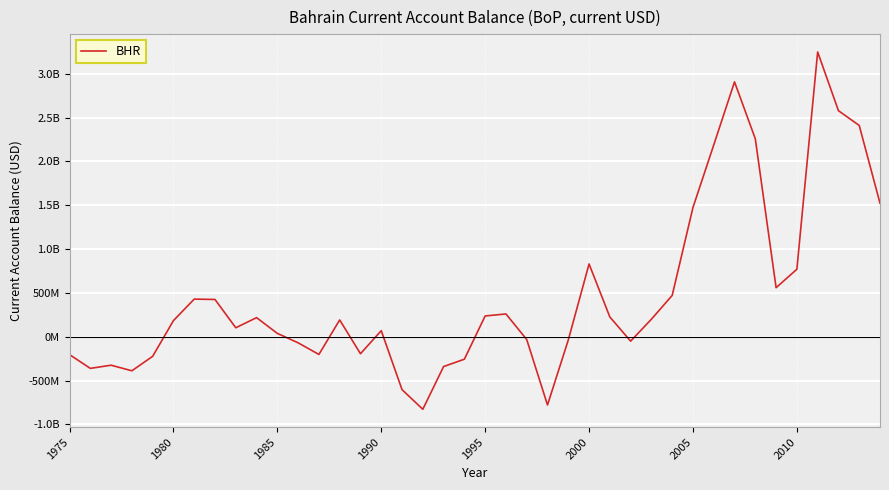

Does the chart have visible grid lines?

Yes